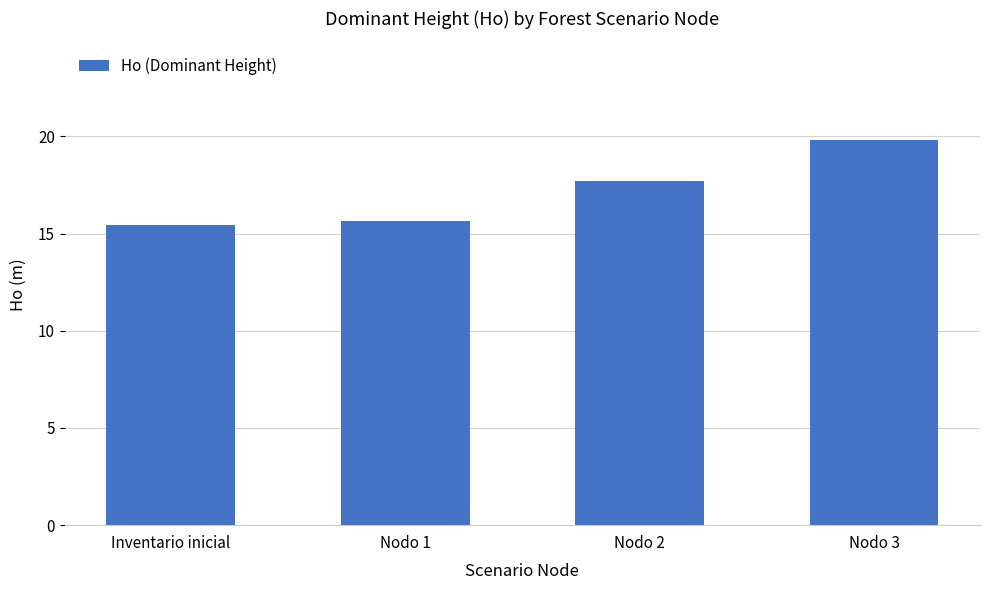

What is the smallest value displayed?

15.4